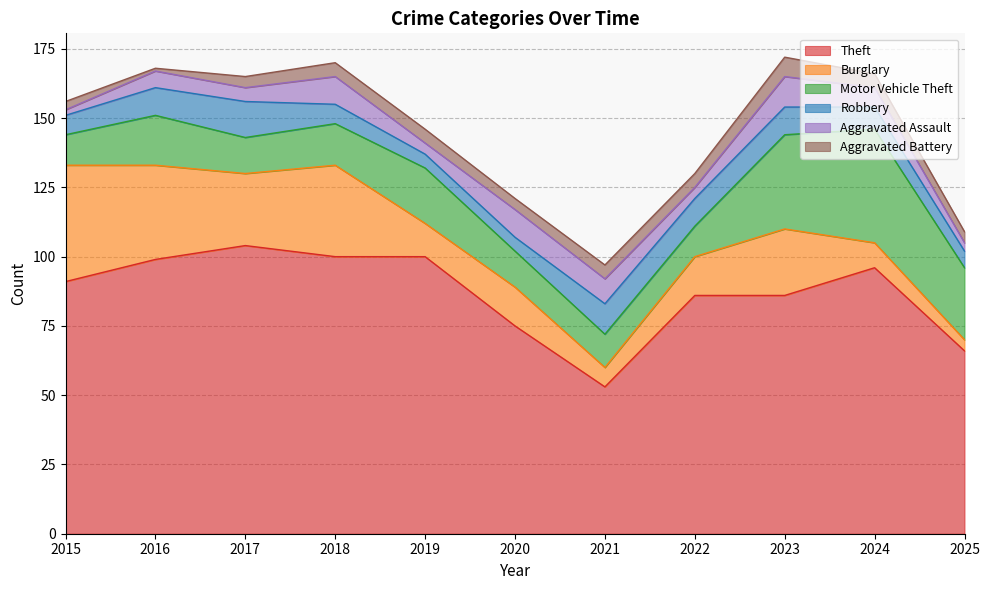

Which category has the highest value in the Aggravated Battery series?

2023